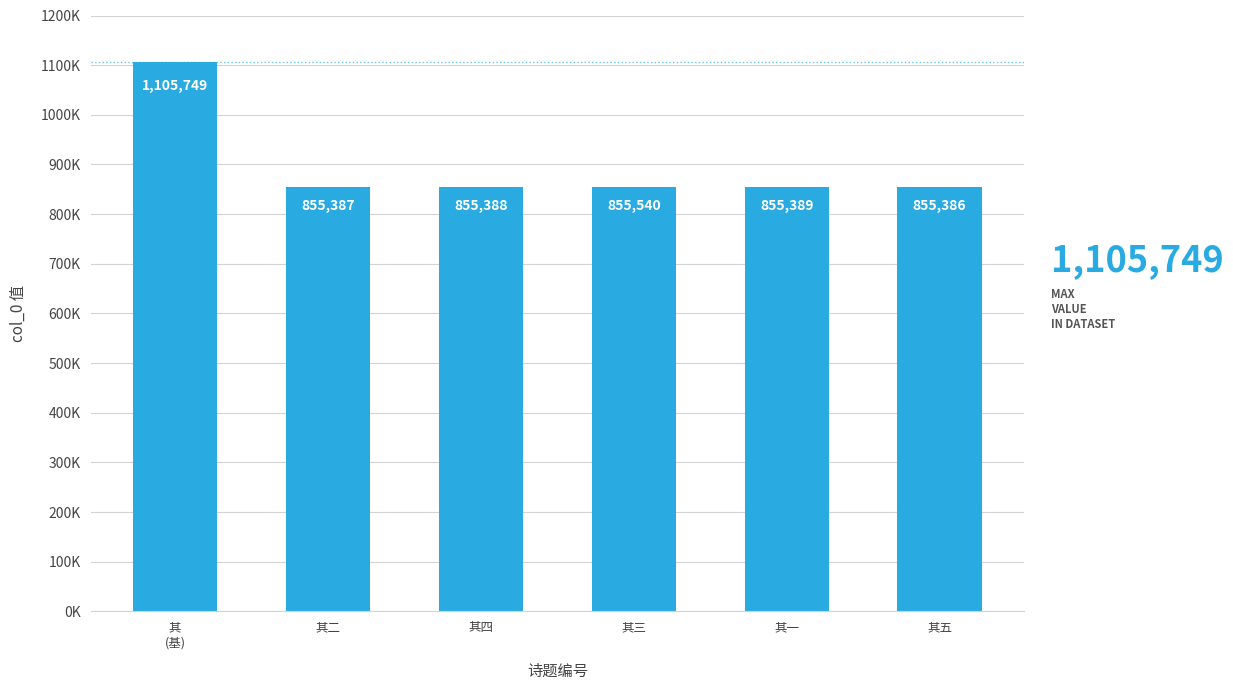

What is the label of the 4th bar from the left?

其三